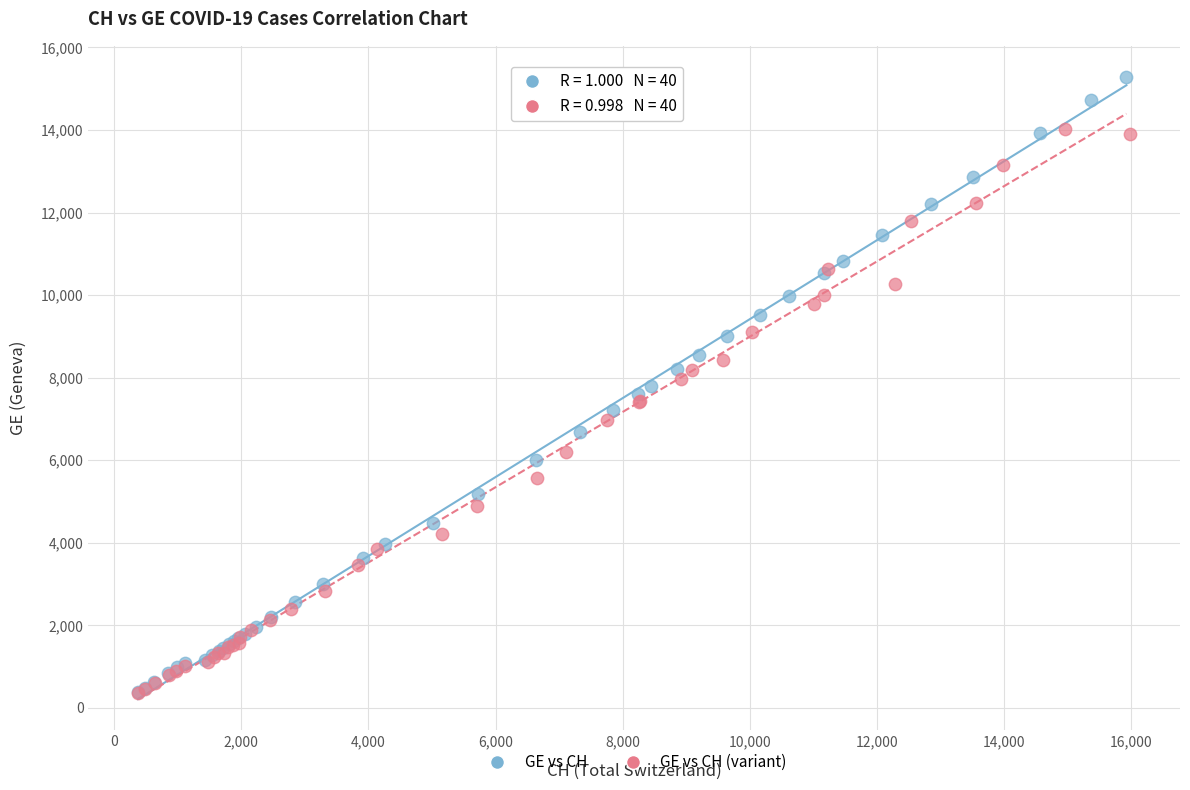

Which series contains the highest Y value?

GE vs CH